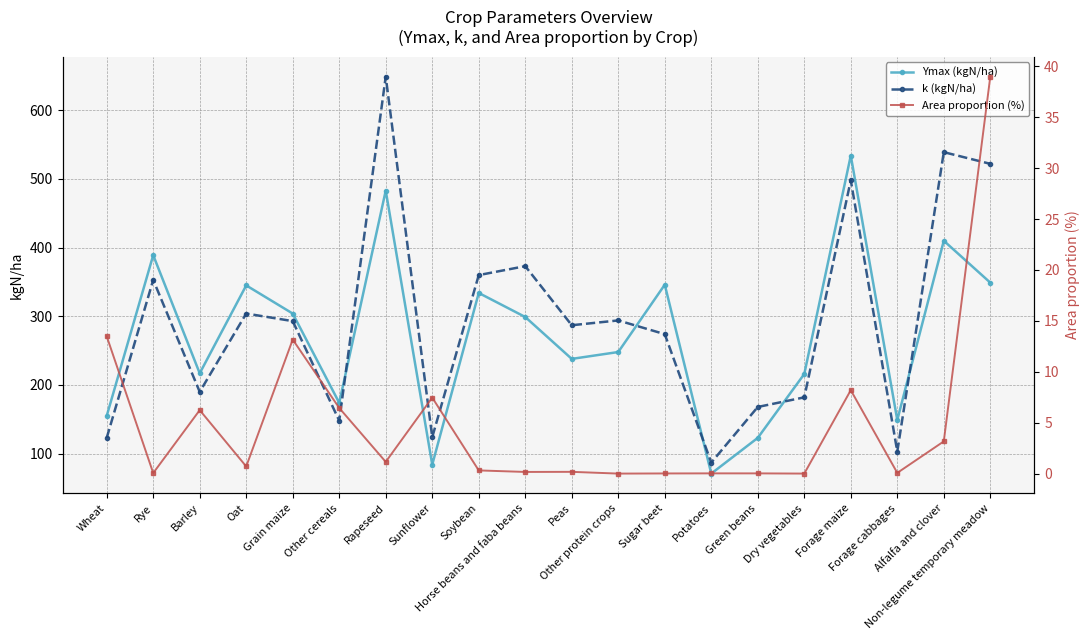

Count the number of categories in the chart.

20